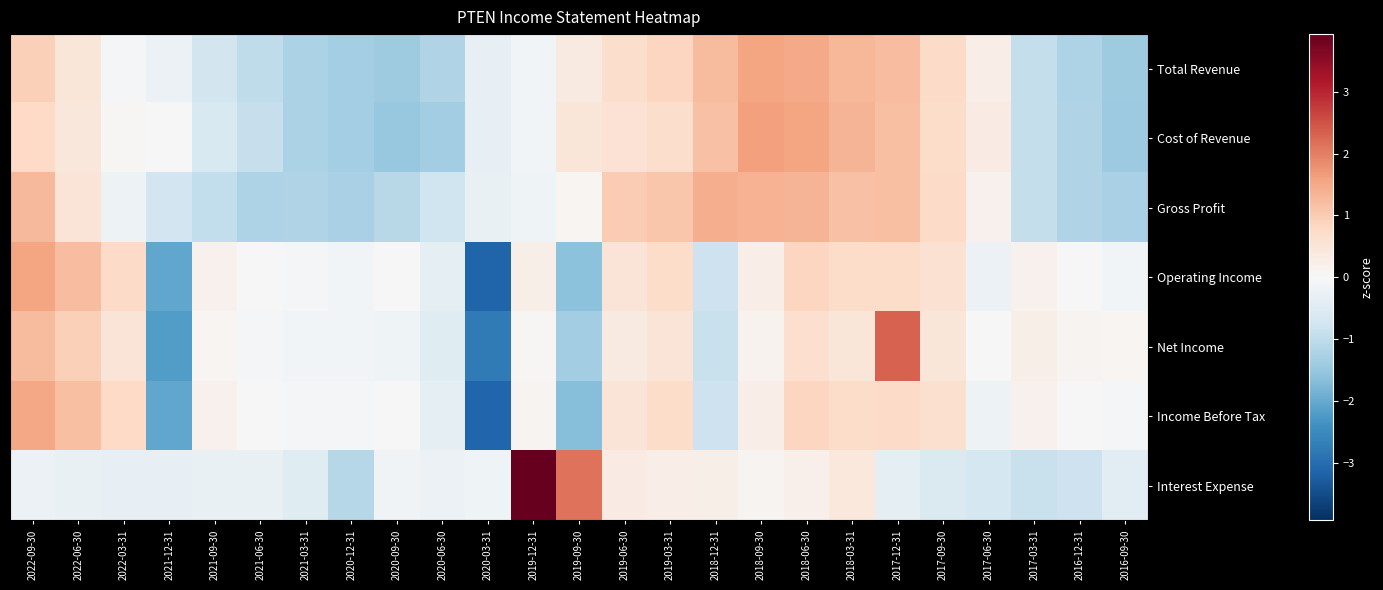

Between 2019-06-30 and 2017-03-31, which is larger?

2019-06-30